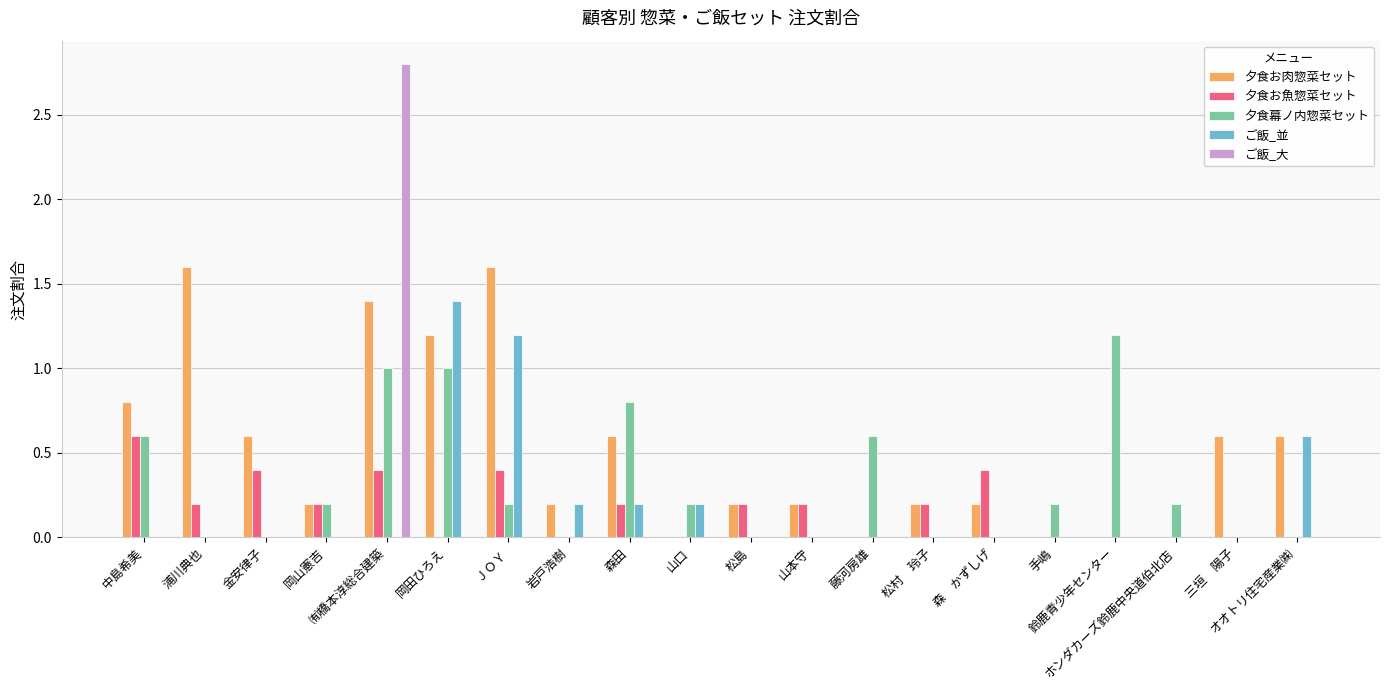

Which series changed the most between 金安律子 and ＪＯＹ?

ご飯_並